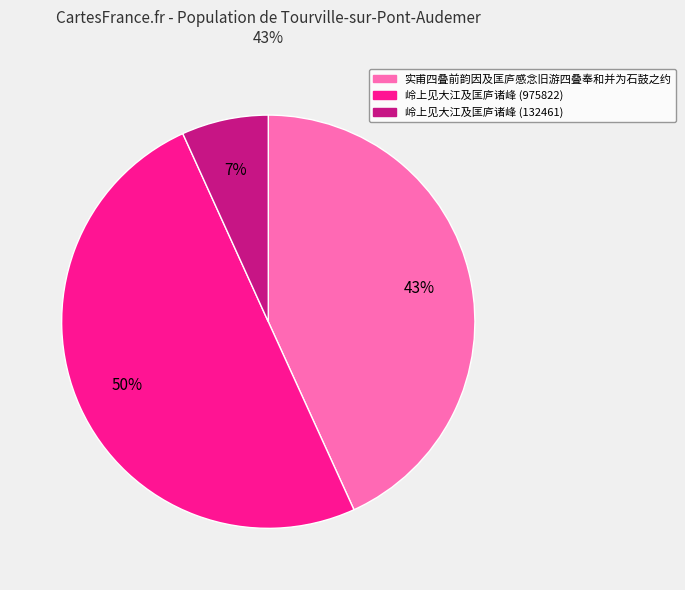

Which has a higher value, 岭上见大江及匡庐诸峰 (975822) or 岭上见大江及匡庐诸峰 (132461)?

岭上见大江及匡庐诸峰 (975822)